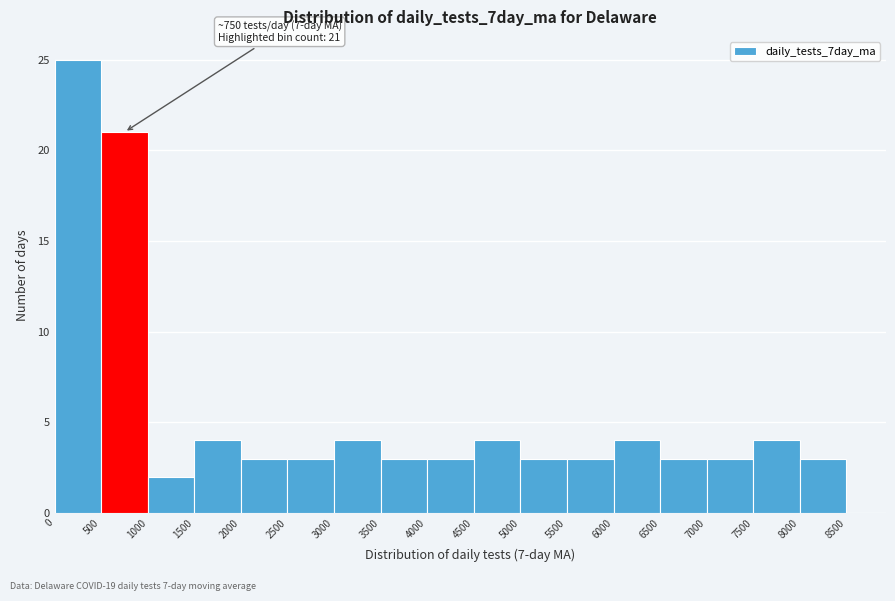

Over which range of the x-axis is the bar tallest?

0 to 500